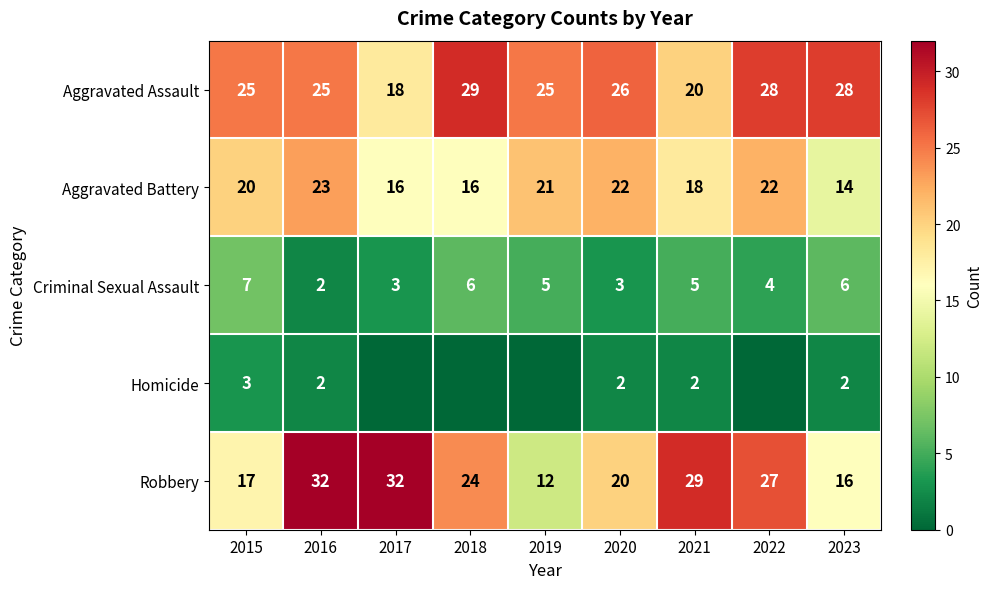

The value of Criminal Sexual Assault at 2015 is 10. True or false?

False